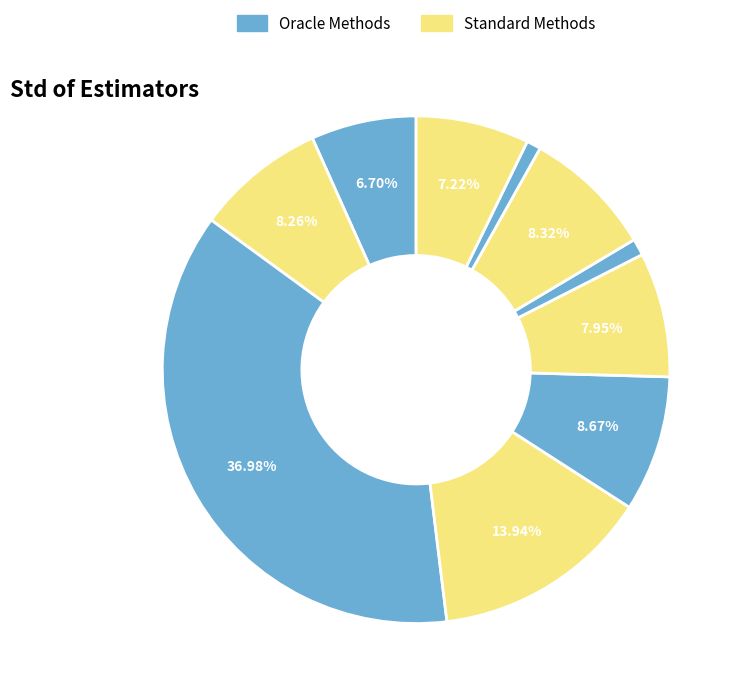

To the nearest percent, what is the difference between the largest and smallest slice percentages?

36%